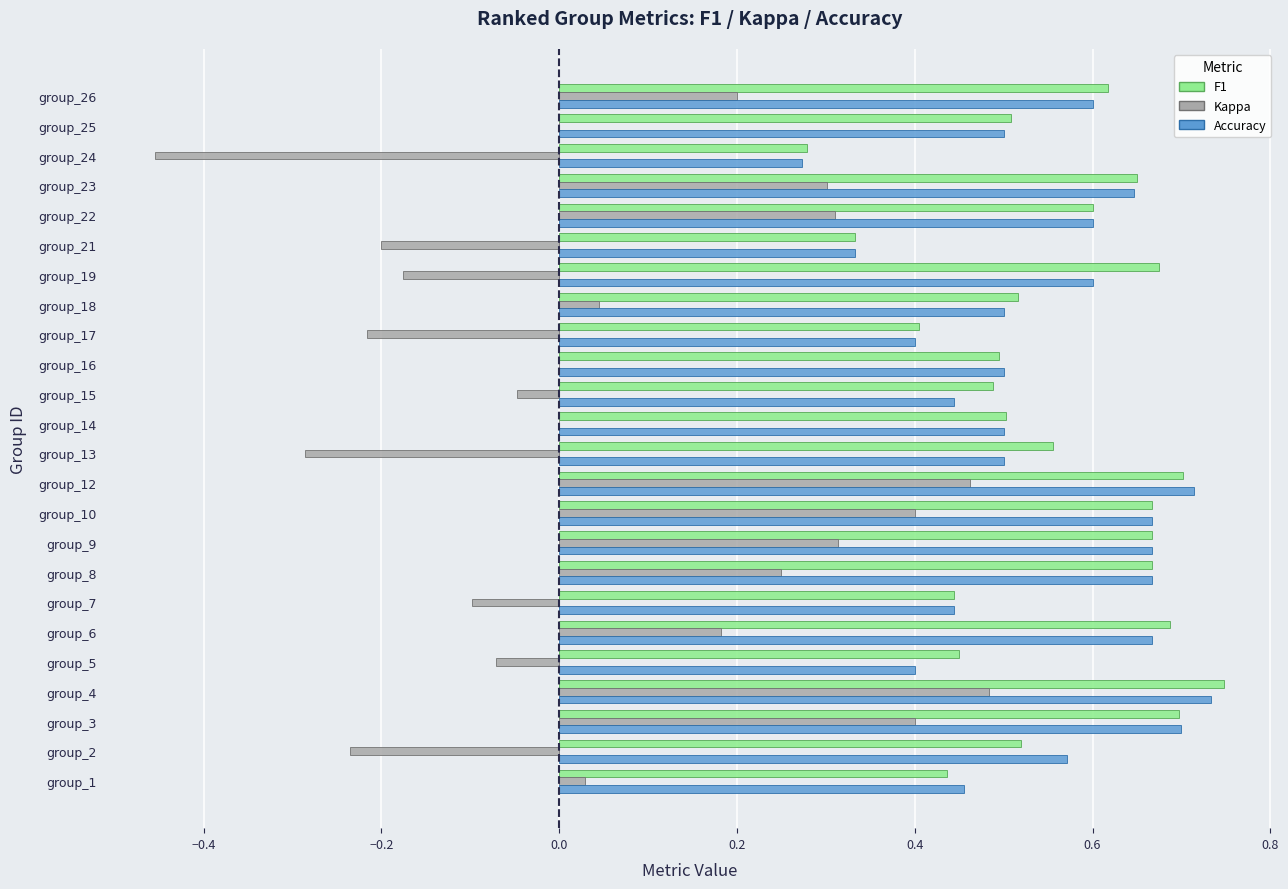

How many distinct data groups are displayed?

3